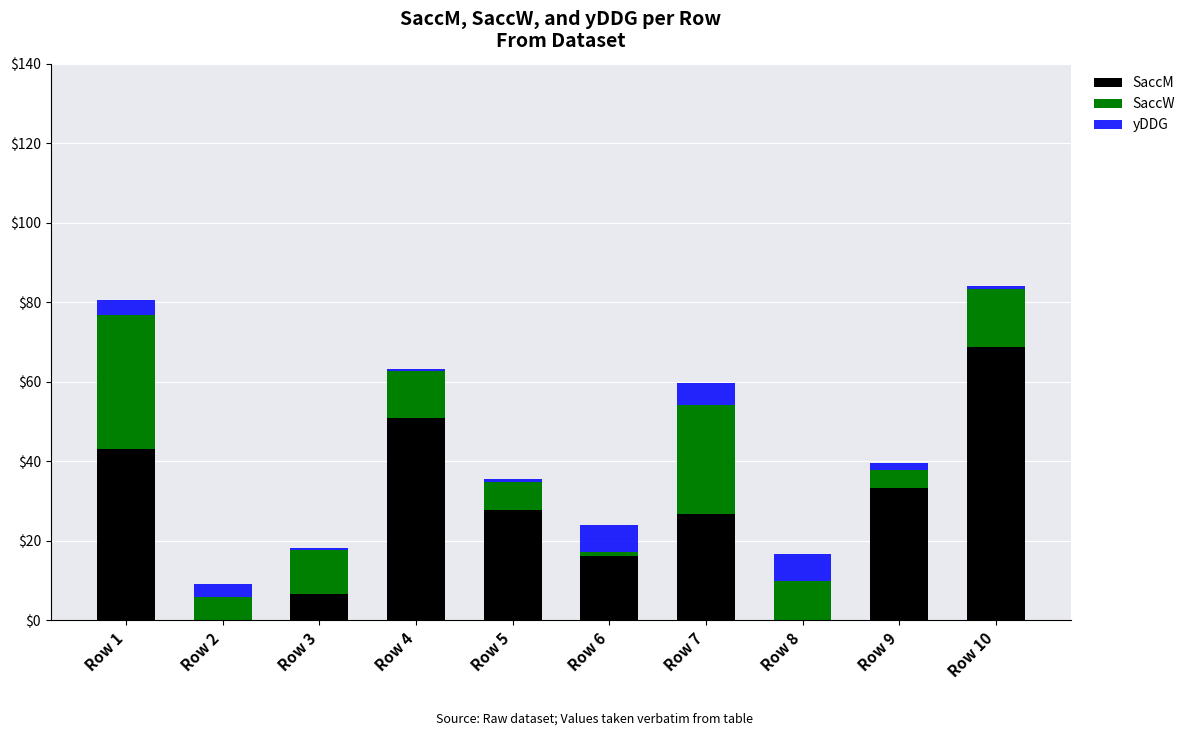

How many groups of bars are there?

10